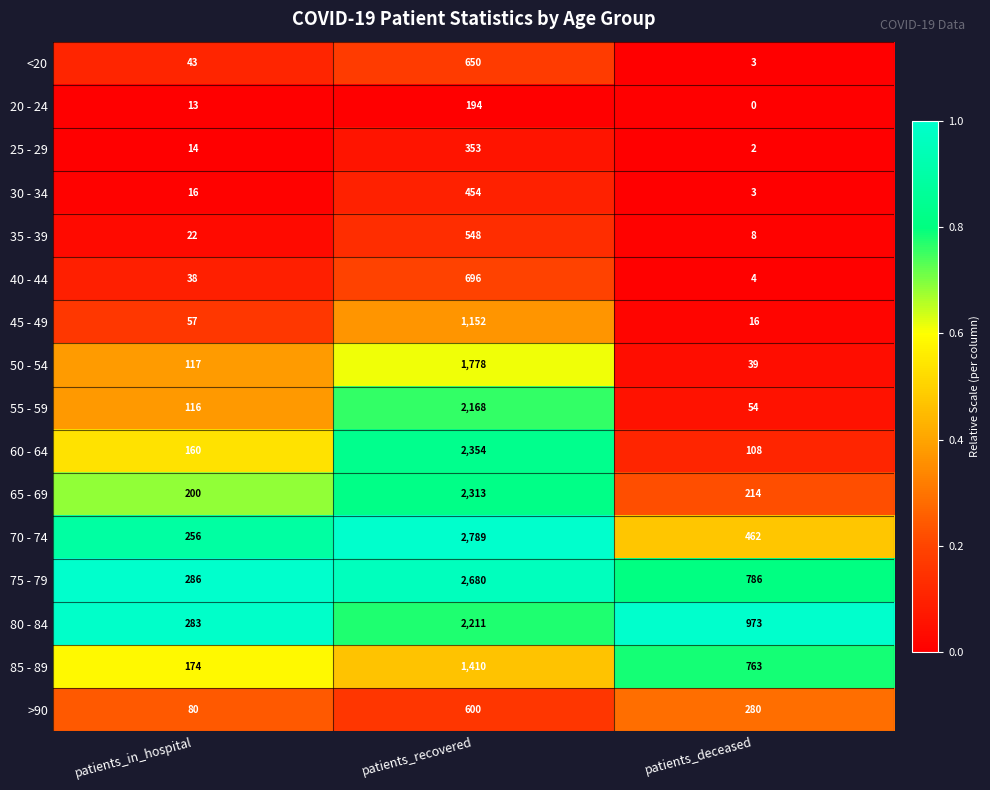

What value does the 85 - 89 series have at patients_recovered?

1410